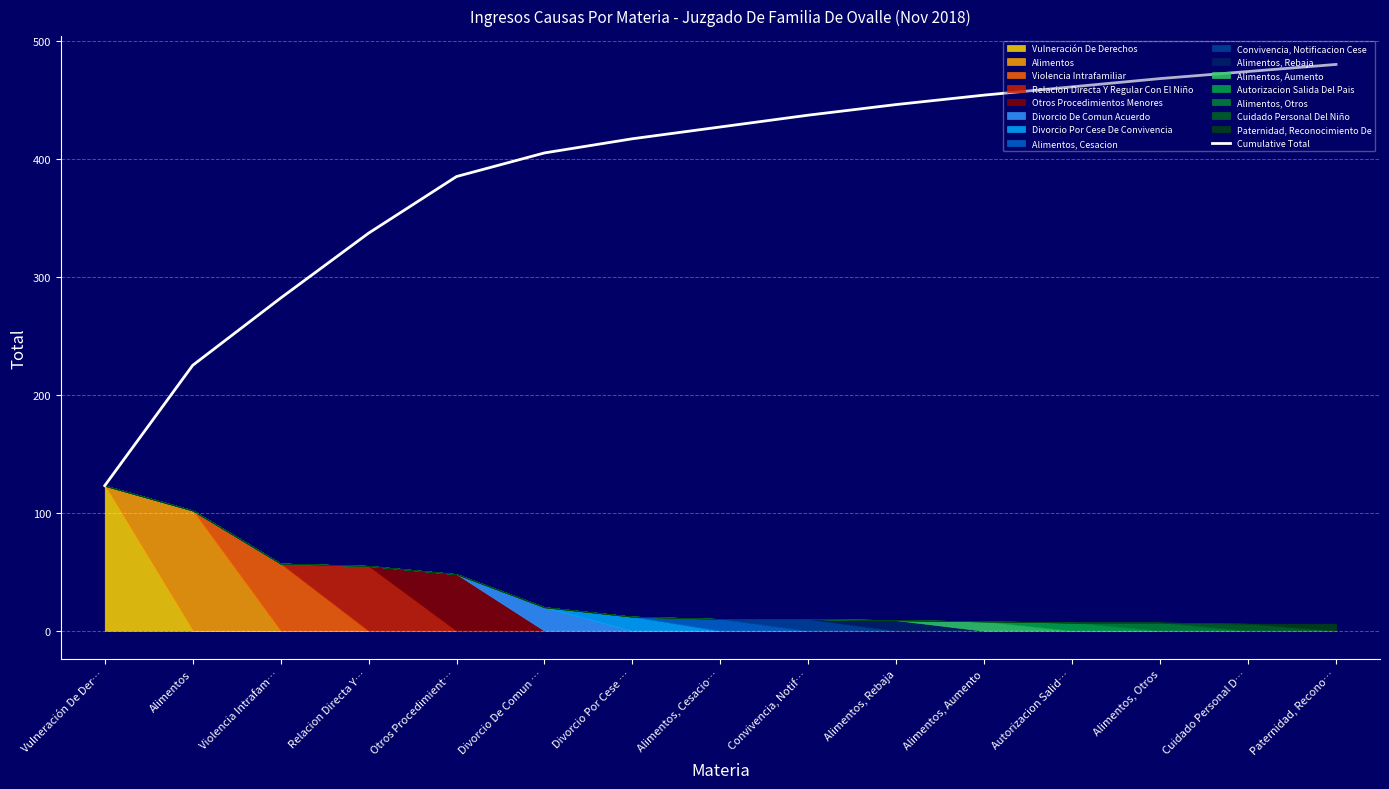

List the labels in order of value, largest first.

Paternidad, Recono…, Cuidado Personal D…, Alimentos, Otros, Autorizacion Salid…, Alimentos, Aumento, Alimentos, Rebaja, Convivencia, Notif…, Alimentos, Cesacio…, Divorcio Por Cese …, Divorcio De Comun …, Otros Procedimient…, Relacion Directa Y…, Violencia Intrafam…, Alimentos, Vulneración De Der…